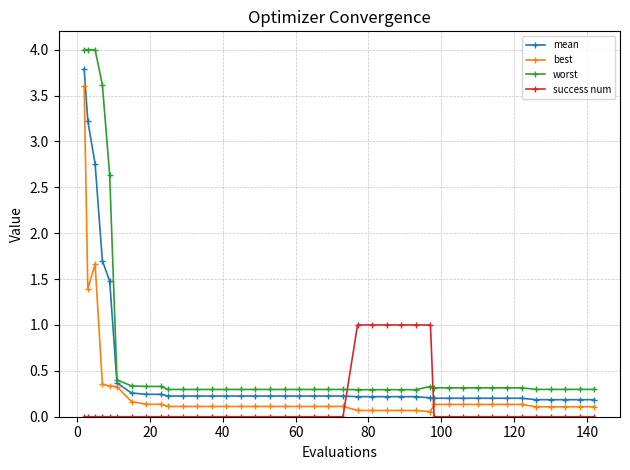

How many lines are shown in the chart?

4